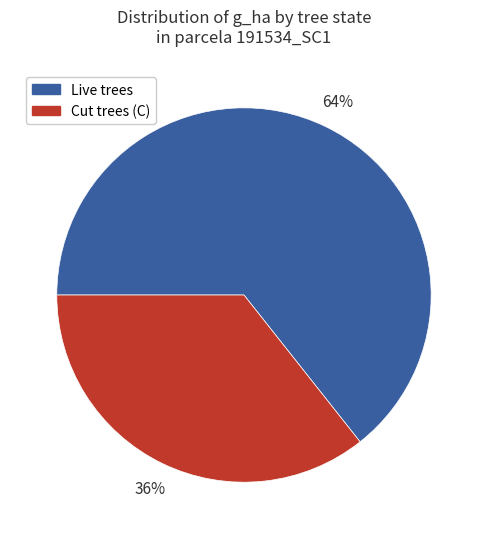

Approximately how many times larger is the value at Live trees compared to Cut trees (C)?

1.8